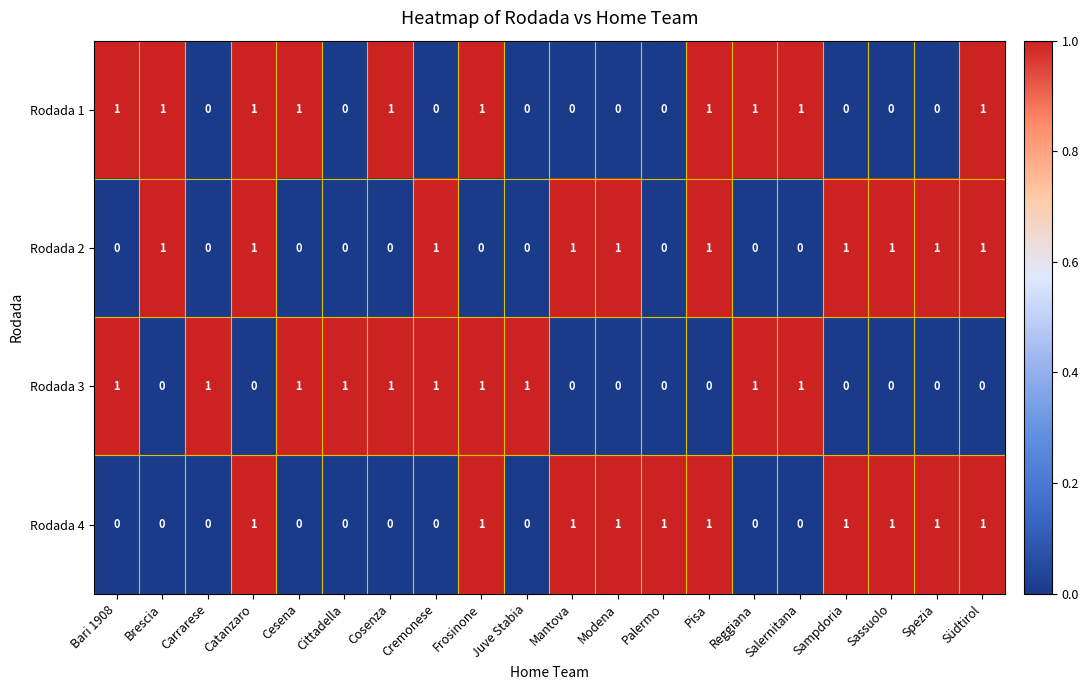

What is the difference between the highest and lowest values at Modena?

1